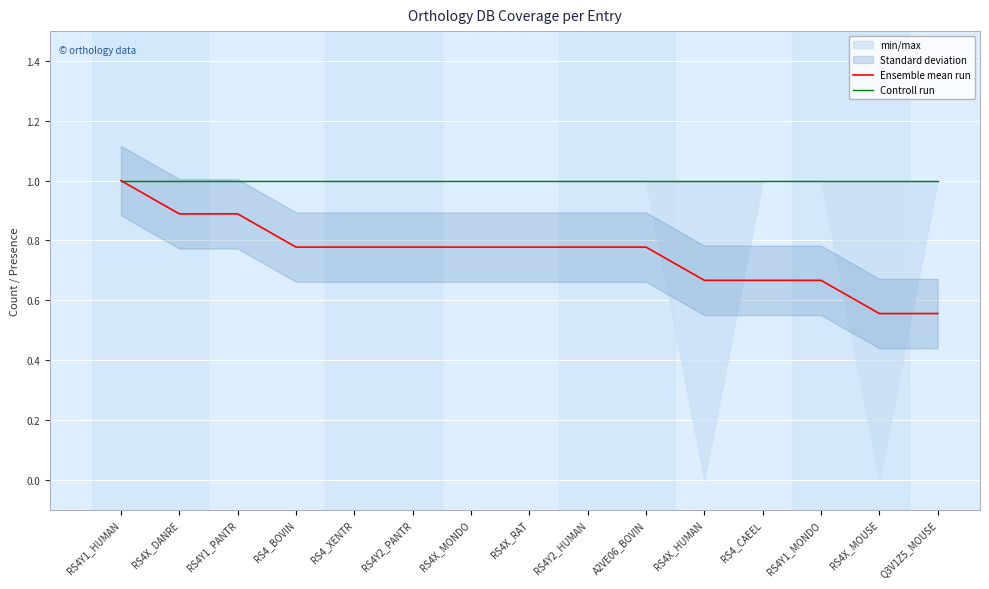

True or false: Controll run has more than 0 interior local peaks.

False